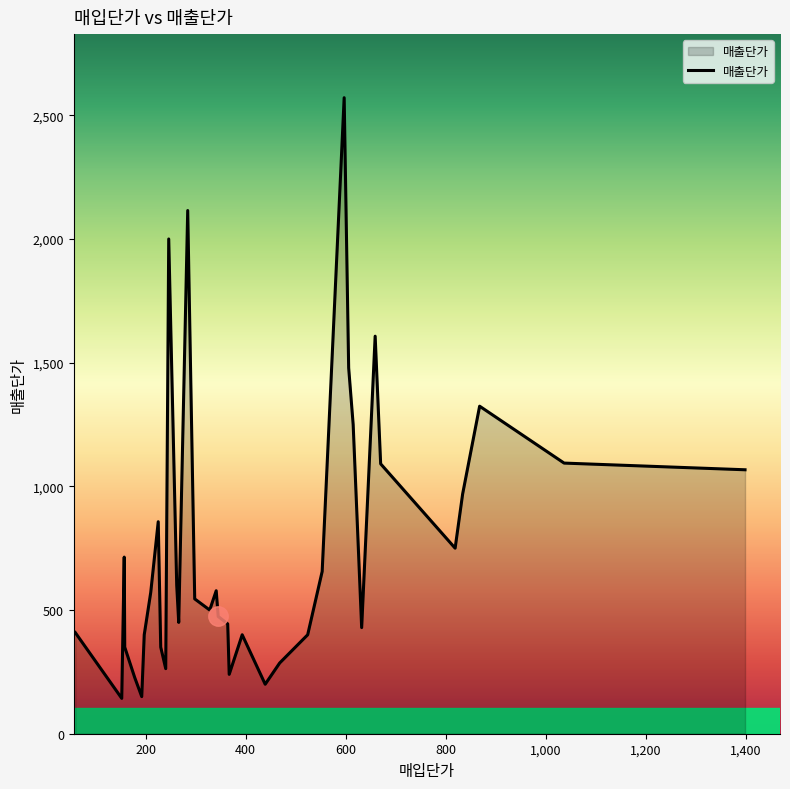

What is the difference between the maximum and minimum values?

2428